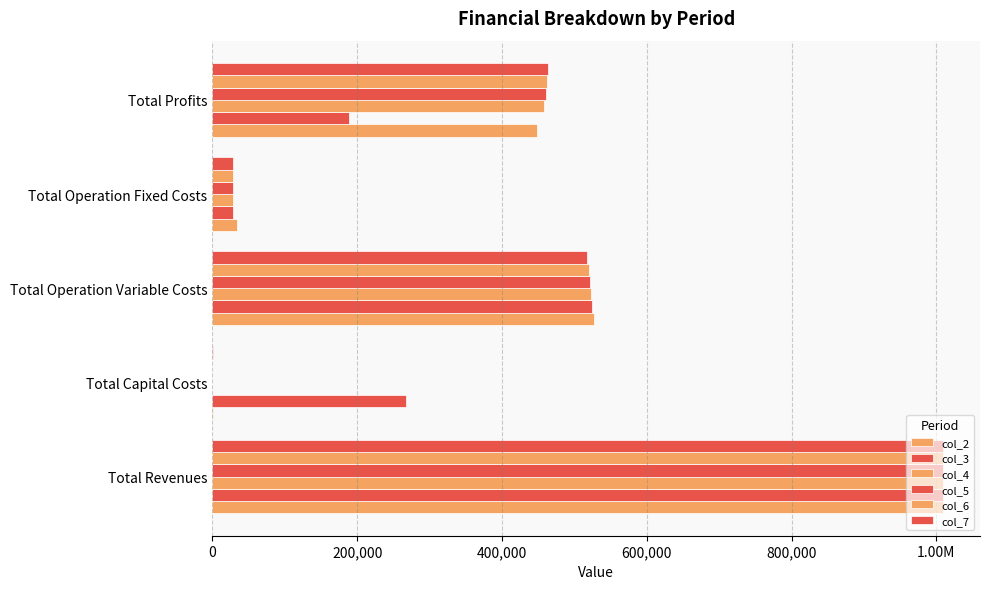

What is the lowest value of the col_3 series?

28247.2